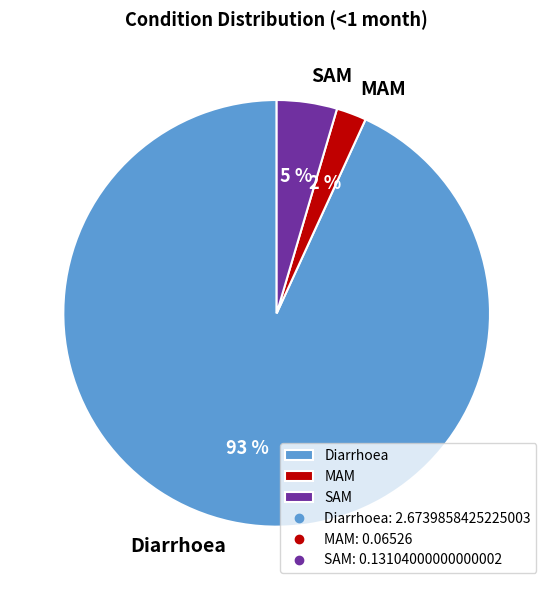

Rank the categories by value from lowest to highest.

MAM, SAM, Diarrhoea